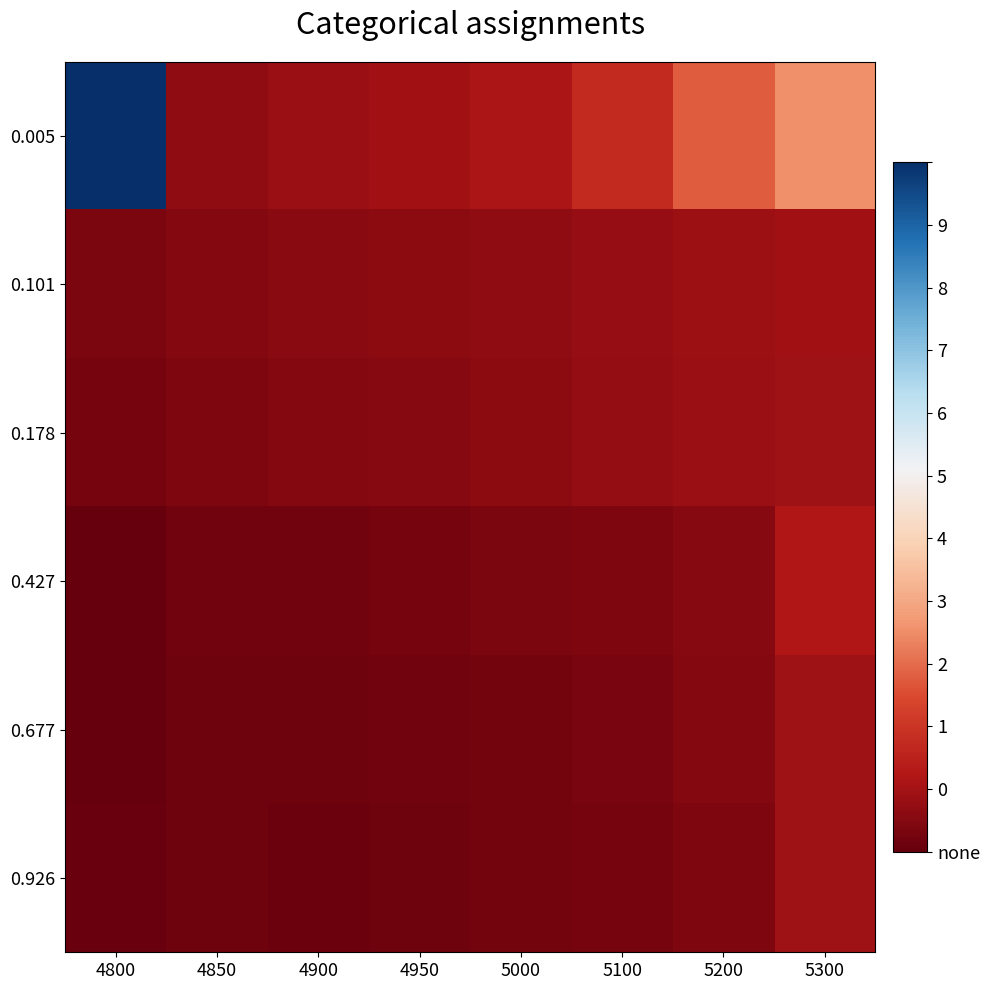

Reading left to right, extract all data points from this chart.

0.005: 4800=1.0	4850=0.2	4900=0.2	4950=0.2	5000=0.2	5100=0.3	5200=0.3	5300=0.4
0.101: 4800=0.1	4850=0.2	4900=0.2	4950=0.2	5000=0.2	5100=0.2	5200=0.2	5300=0.2
0.178: 4800=0.1	4850=0.1	4900=0.2	4950=0.2	5000=0.2	5100=0.2	5200=0.2	5300=0.2
0.427: 4800=0.1	4850=0.1	4900=0.1	4950=0.1	5000=0.1	5100=0.1	5200=0.2	5300=0.2
0.677: 4800=0.1	4850=0.1	4900=0.1	4950=0.1	5000=0.1	5100=0.1	5200=0.2	5300=0.2
0.926: 4800=0.1	4850=0.1	4900=0.1	4950=0.1	5000=0.1	5100=0.1	5200=0.1	5300=0.2